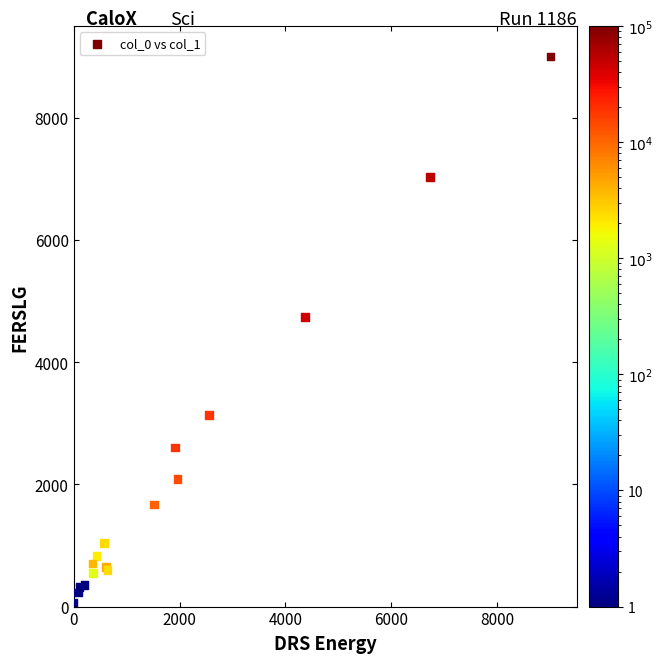

What Y value in the scatter plot is closest to 4534?

4735.4